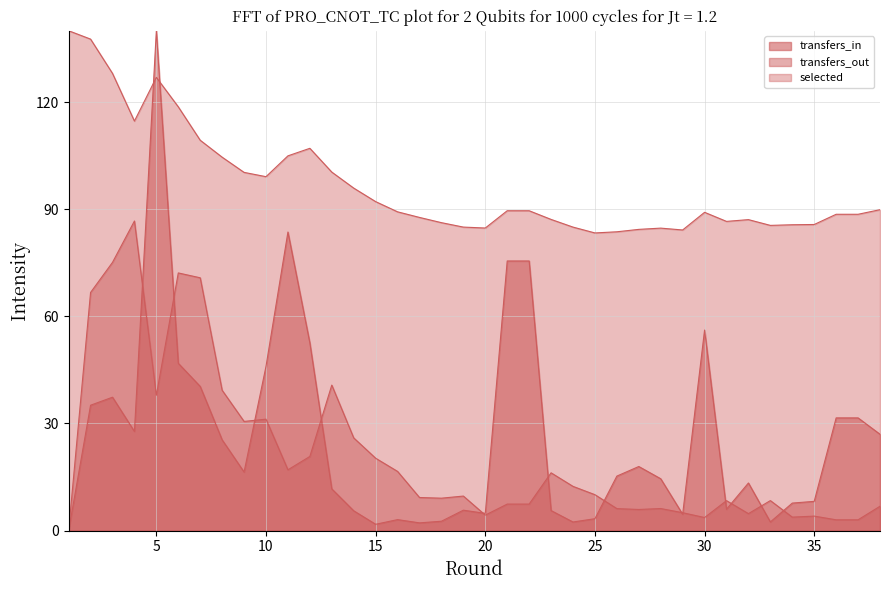

Between 29 and 36, which series saw the biggest shift?

transfers_in